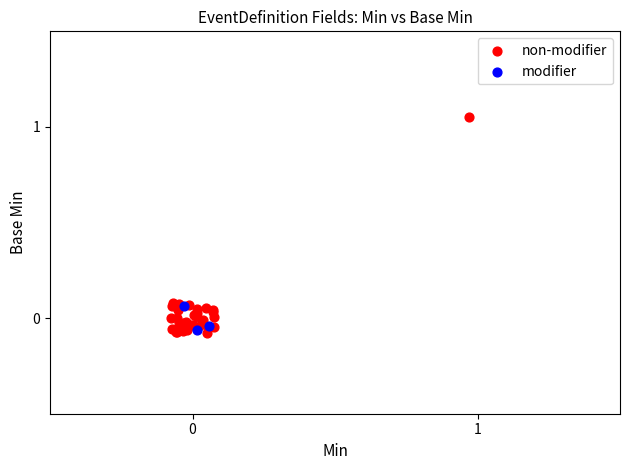

What are all the series names shown in the legend?

non-modifier, modifier